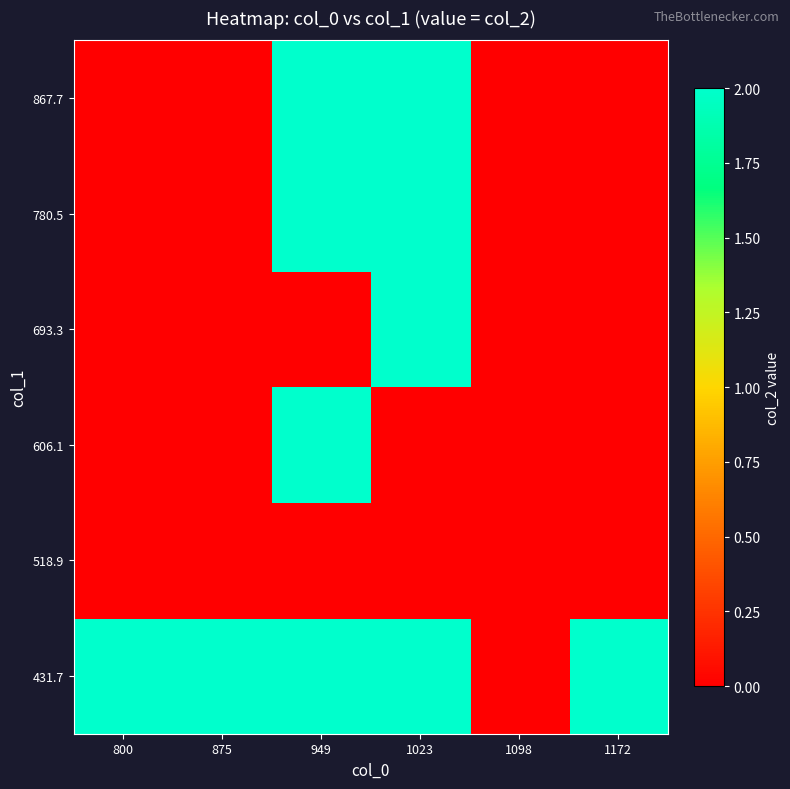

At how many categories does at least one series exceed 0?

5